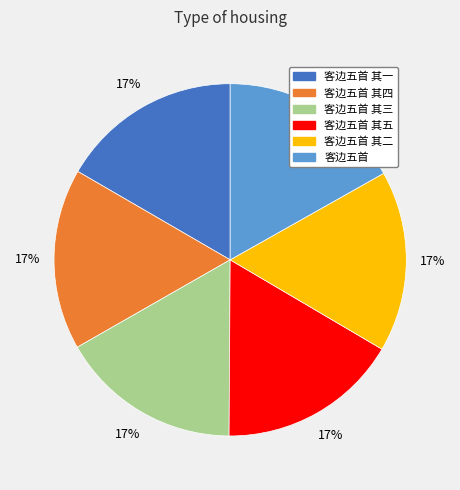

Combined, do 客边五首 其二 and 客边五首 其三 account for over 50%?

No